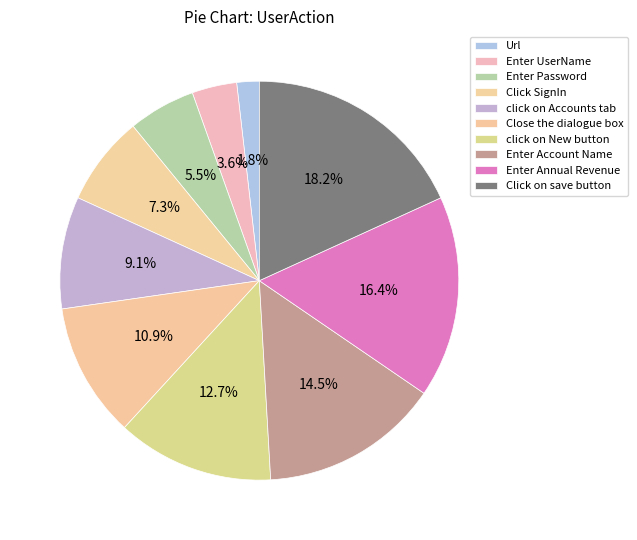

Does any single category account for the majority?

No